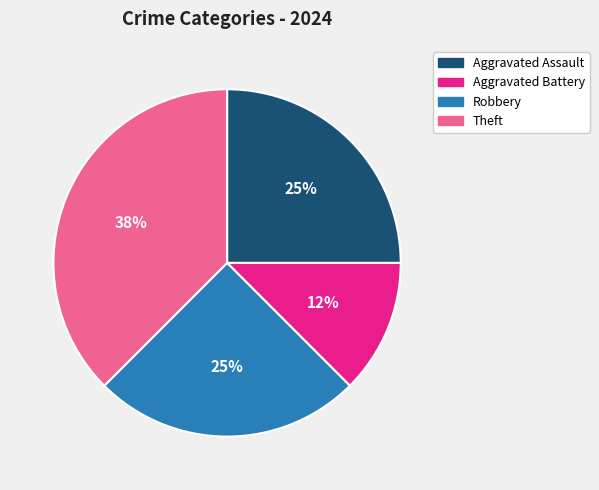

Does any single category account for the majority?

No